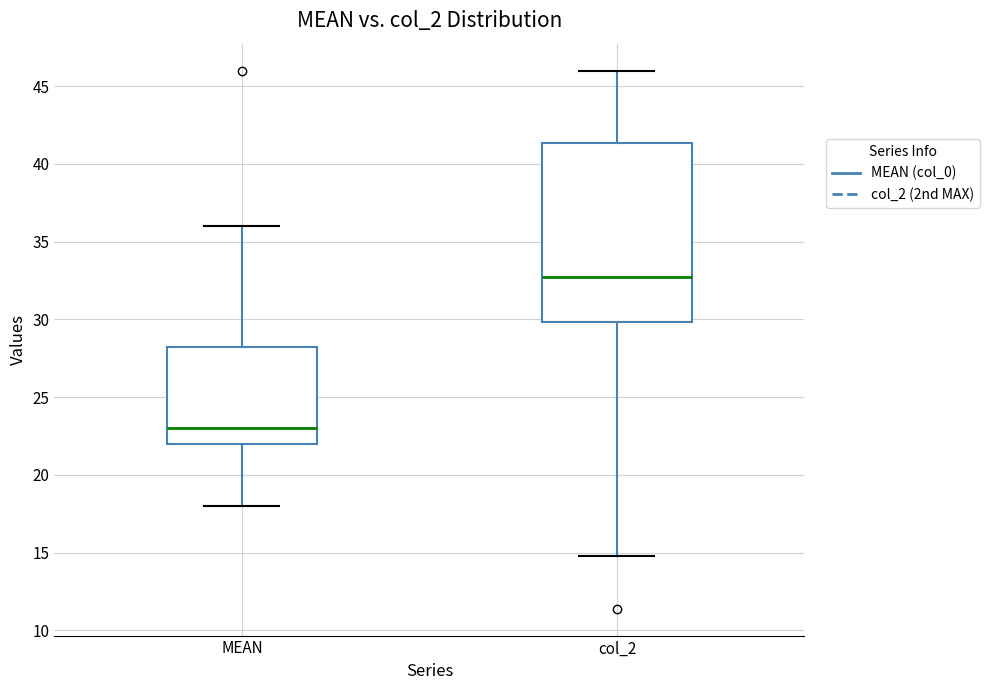

Reading left to right, read every box against the y-axis: the position of its median line, the range the box covers, and the ends of its whiskers. The values are not printed on the chart, so give them approximately, as read against the axis.

MEAN: median 23.0, box 22.0 to 28.5, whiskers 18.0 to 36.0
col_2: median 33.0, box 30.0 to 41.5, whiskers 15.0 to 46.0